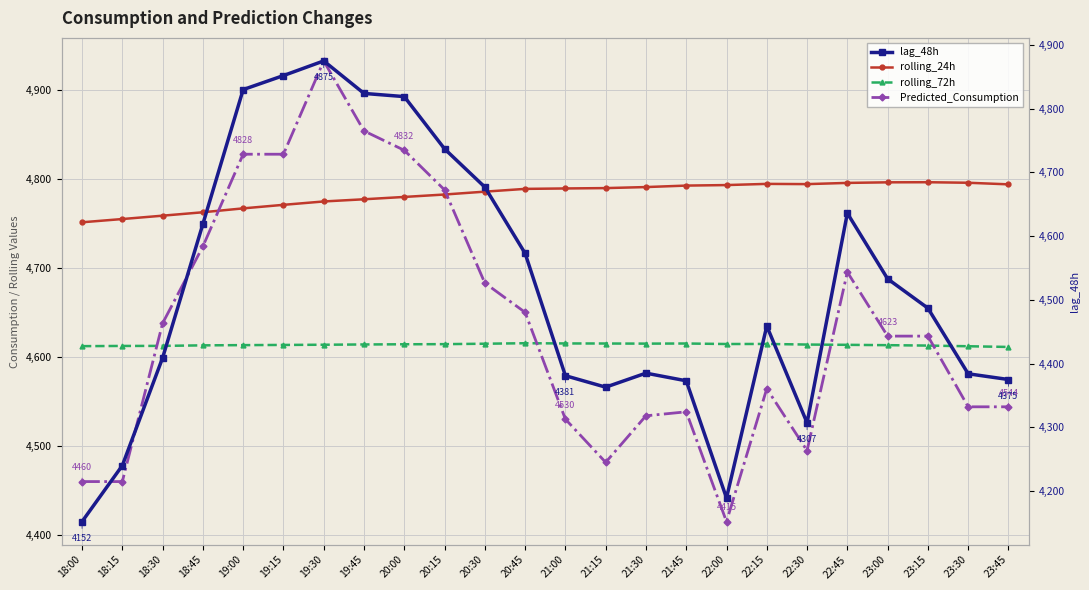

At which label is rolling_72h closest to 4613?

18:45